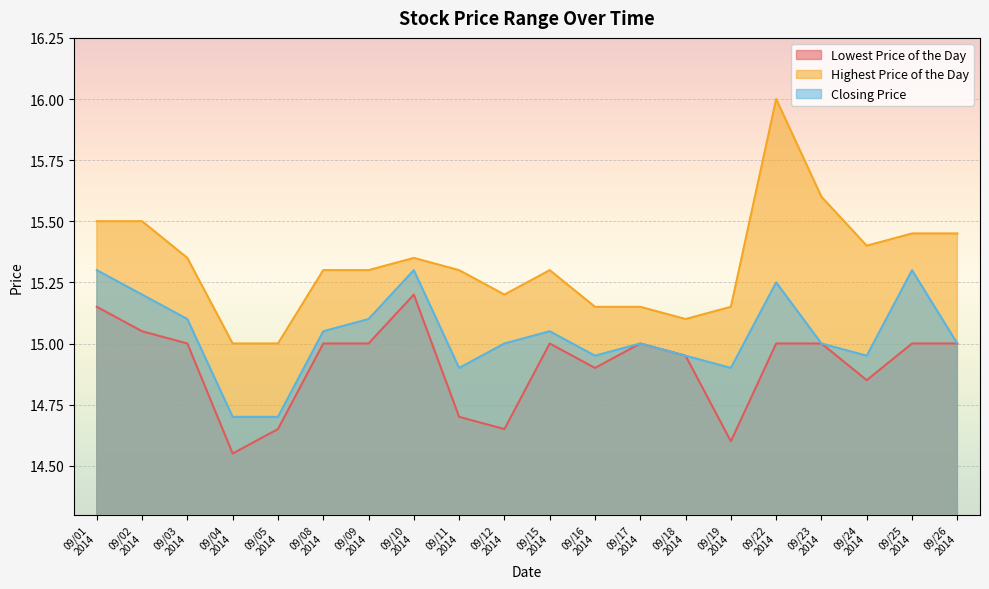

True or false: Closing Price and Highest Price of the Day intersect in this chart.

False